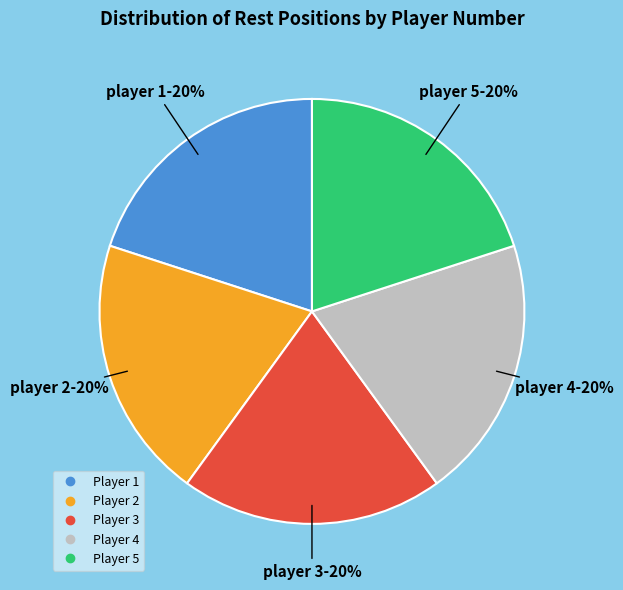

Is there a majority slice in this chart?

No